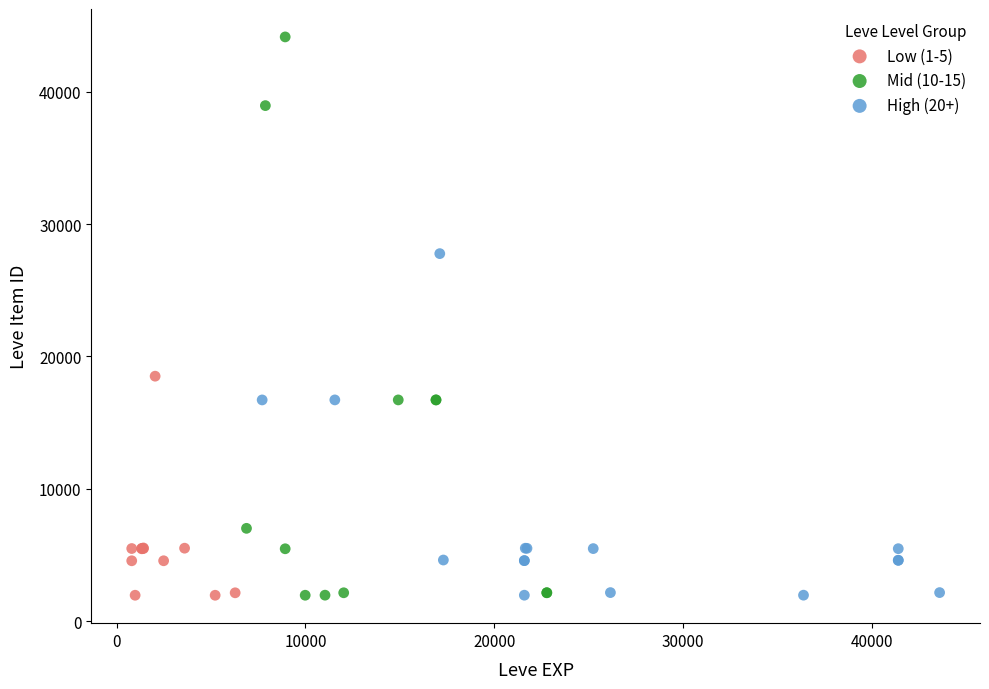

Which series has the largest Y range (max minus min)?

Mid (10-15)